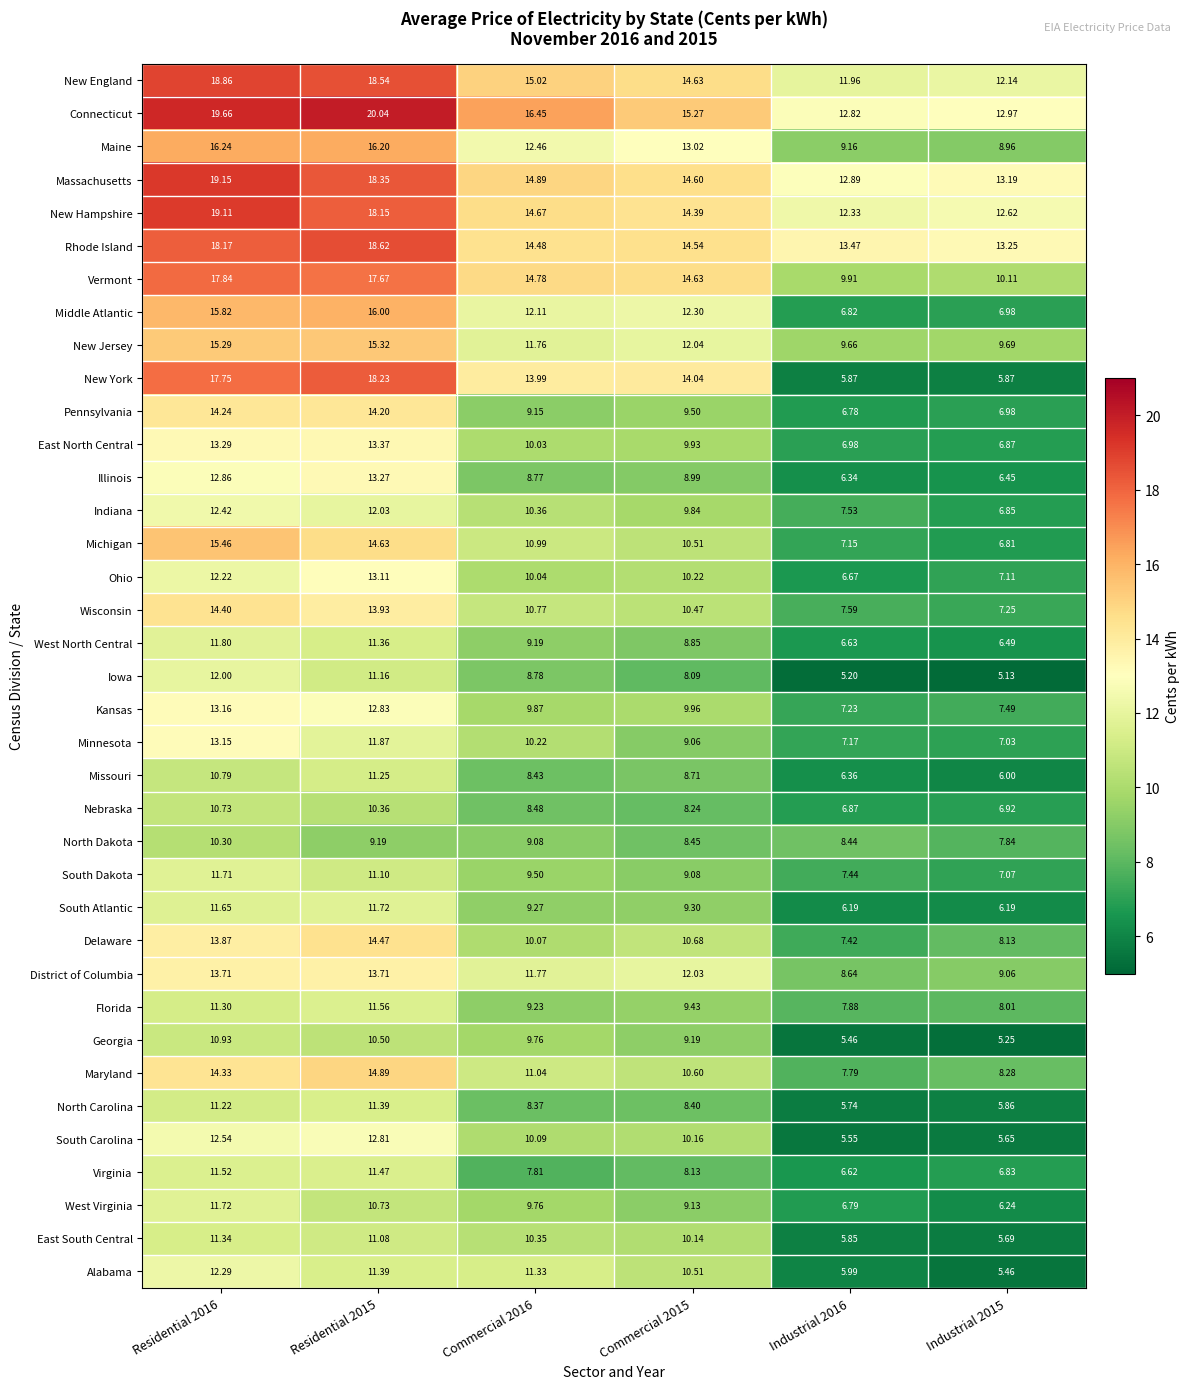

Which series changed the most between Commercial 2016 and Industrial 2016?

New York